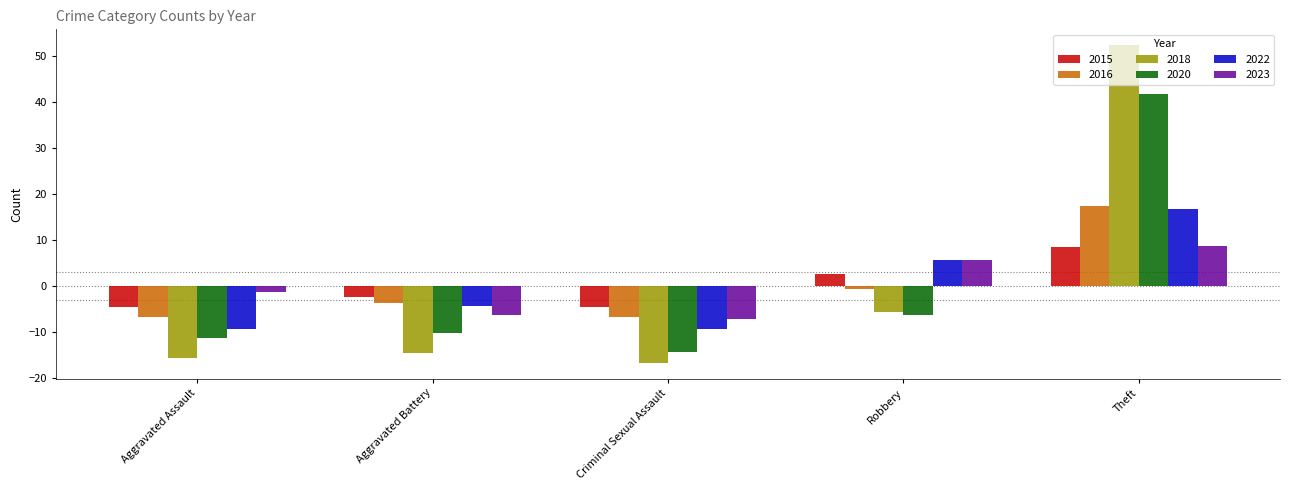

At which category does the chart reach its minimum across all series?

Criminal Sexual Assault